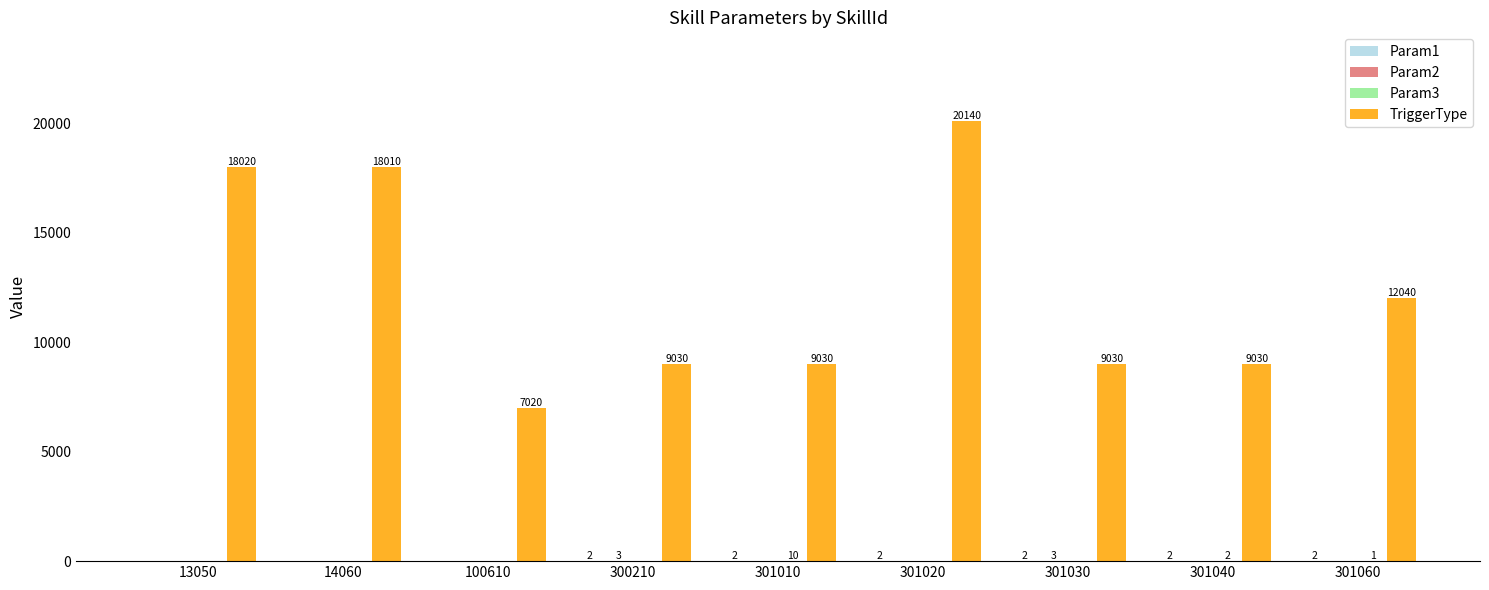

Which category has the highest value across all series?

301020